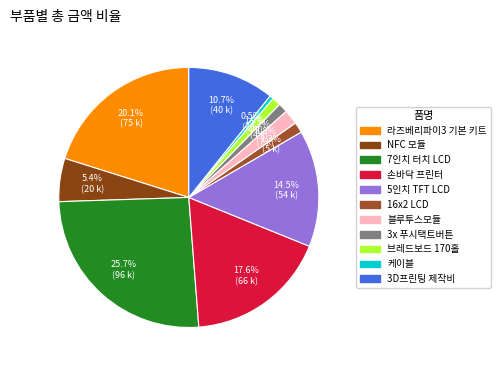

Is there a majority slice in this chart?

No